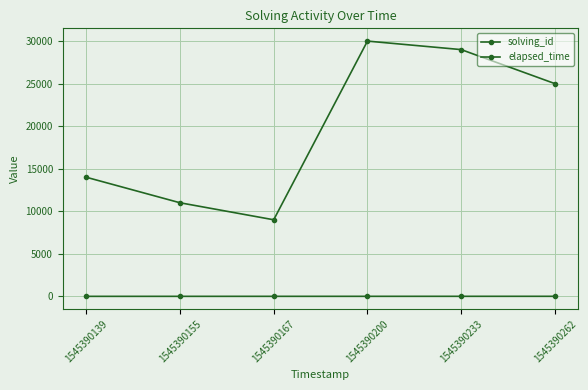

Where is solving_id nearest to the value 3?

1545390167